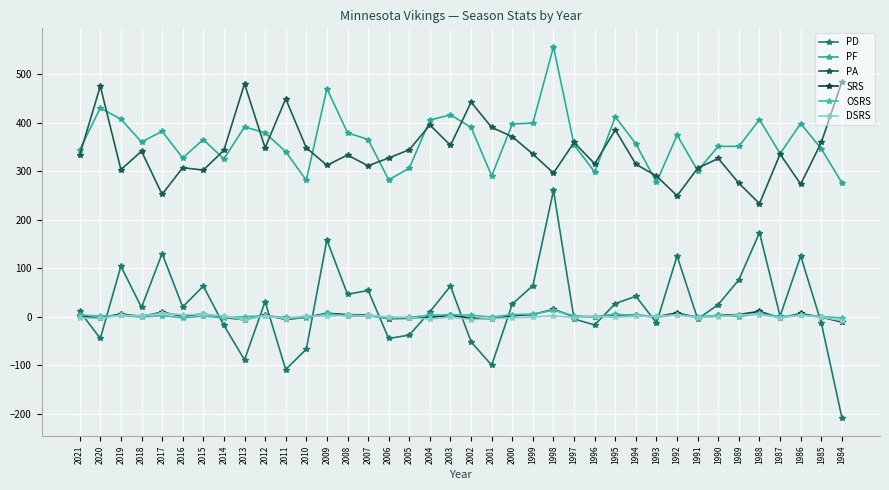

What is the spread (max minus min) of values at 2011?

558.0